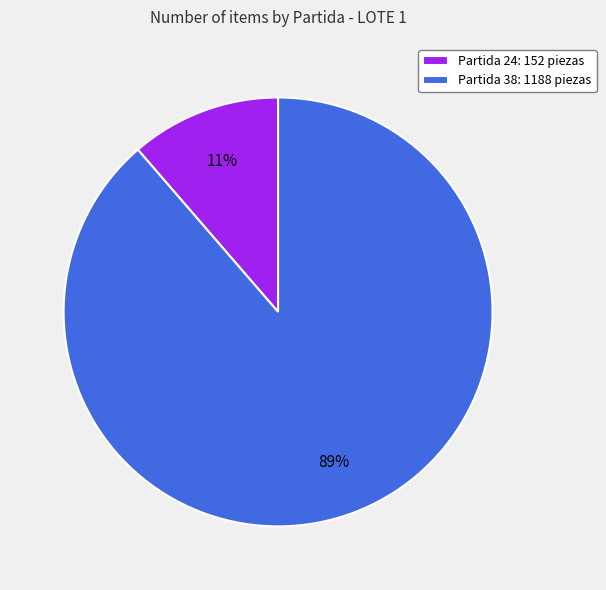

To the nearest percent, what is the average slice percentage?

50%